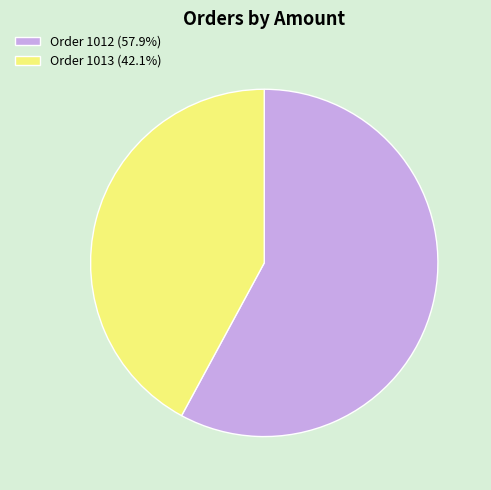

How many slices are in this pie chart?

2